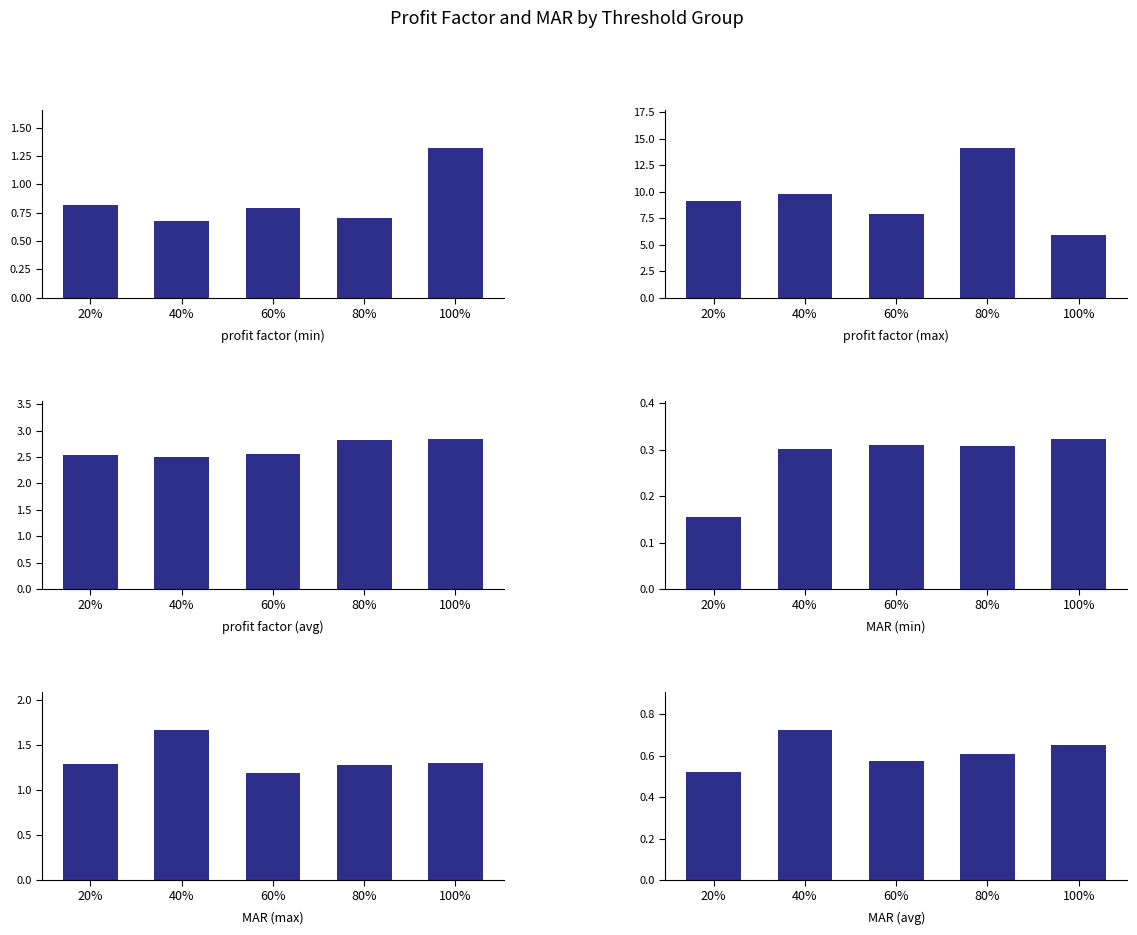

What is the label of the 3rd bar from the left?

60%